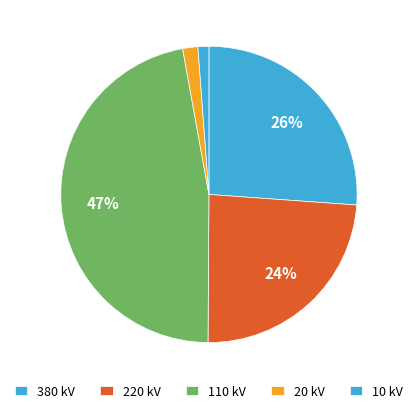

How many segments does this pie chart have?

5